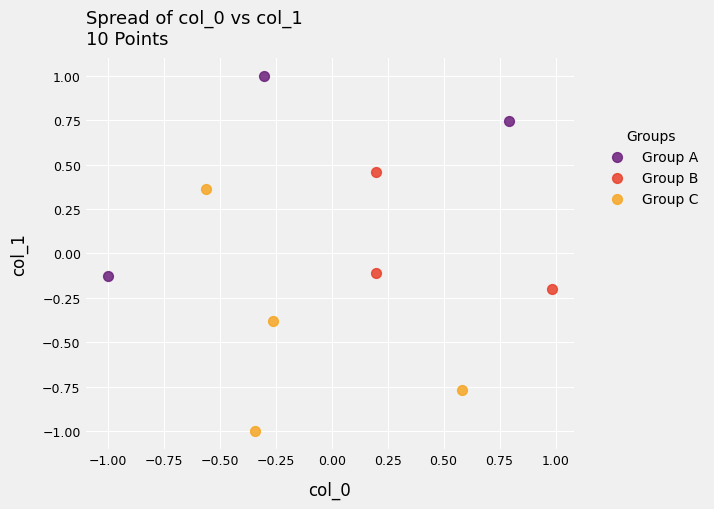

Which series reaches the maximum Y coordinate?

Group A